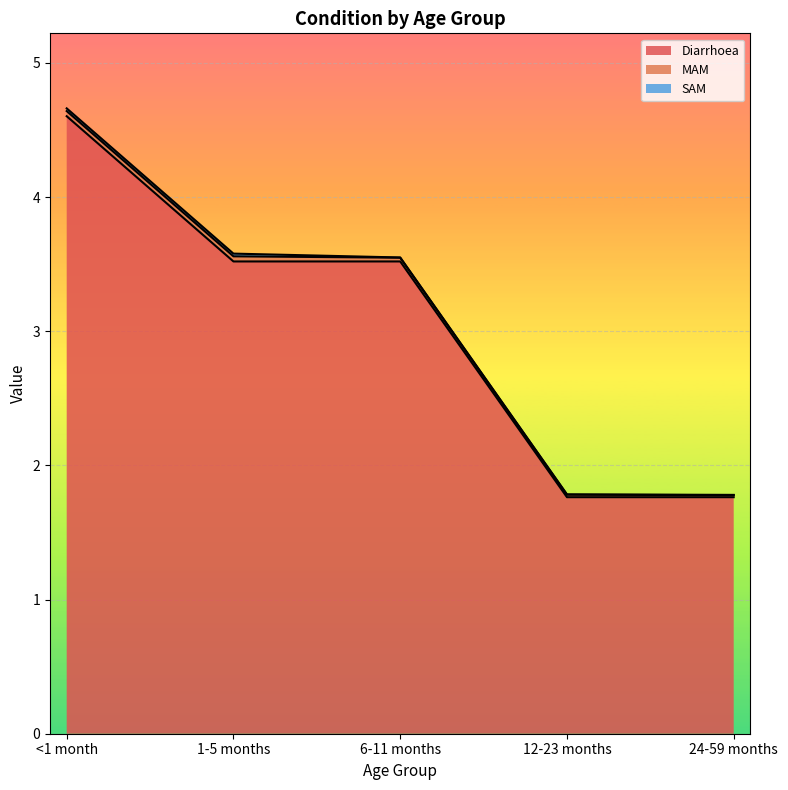

Reading left to right, transcribe all the data shown in this chart.

Diarrhoea: <1 month=4.6	1-5 months=3.5	6-11 months=3.5	12-23 months=1.8	24-59 months=1.8
MAM: <1 month=0.0	1-5 months=0.0	6-11 months=0.0	12-23 months=0.0	24-59 months=0.0
SAM: <1 month=0.0	1-5 months=0.0	6-11 months=0.0	12-23 months=0.0	24-59 months=0.0